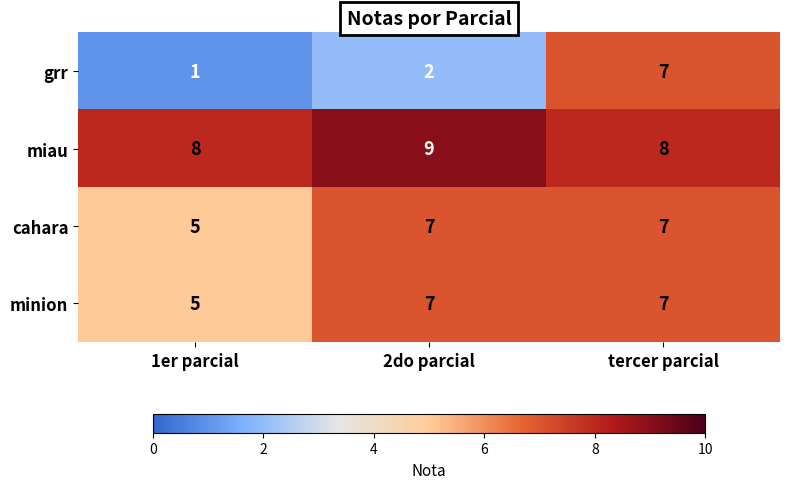

What is the average value of the miau series?

8